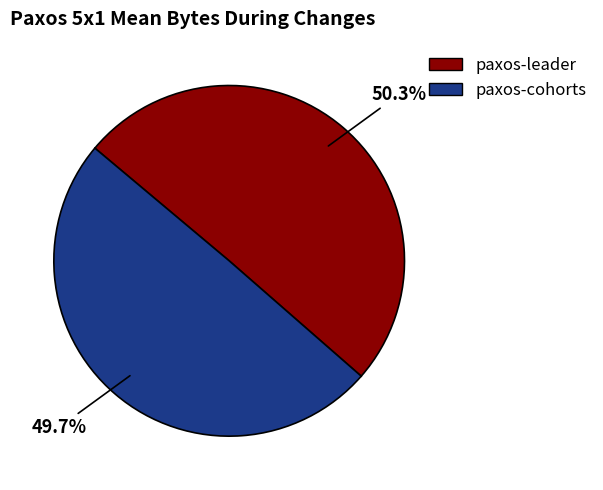

Rank the categories by value from lowest to highest.

paxos-cohorts, paxos-leader